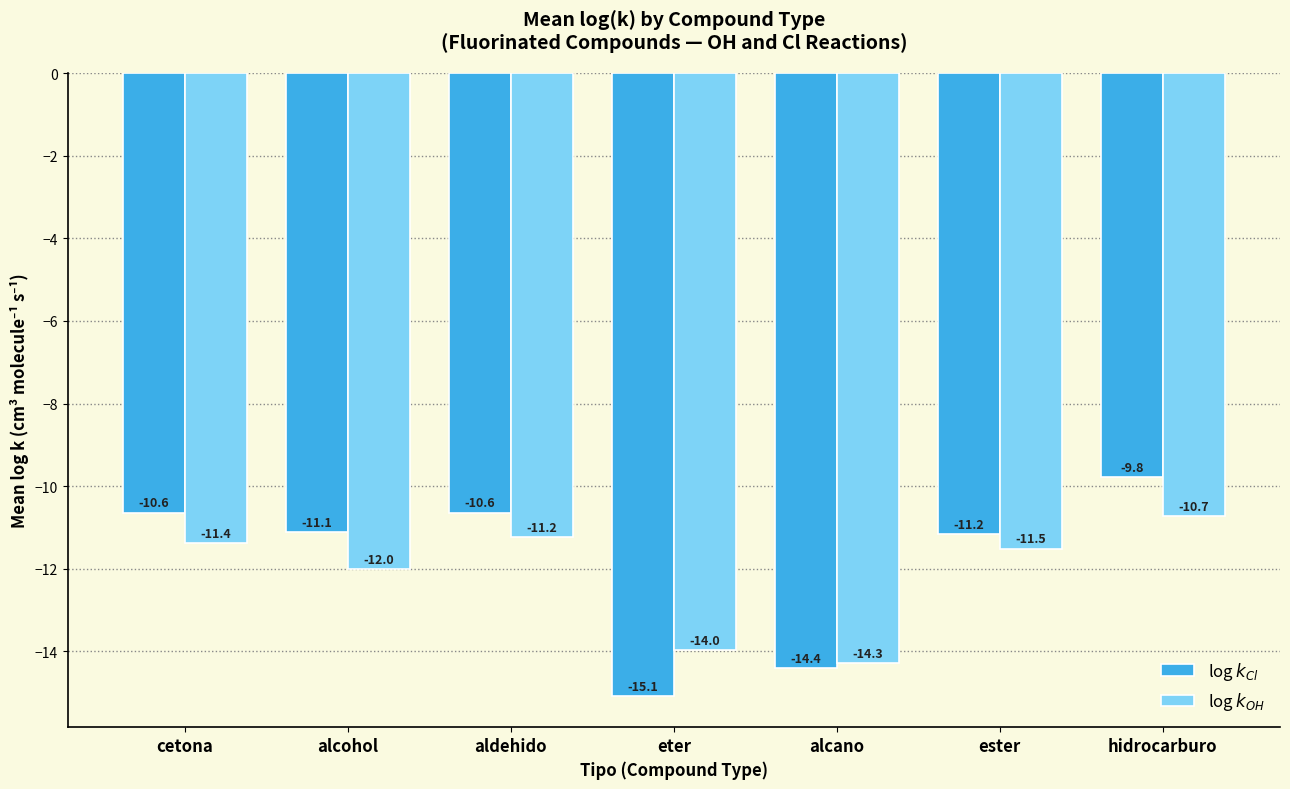

What is the difference between the maximum and minimum values in the log $k_{Cl}$ series?

5.3